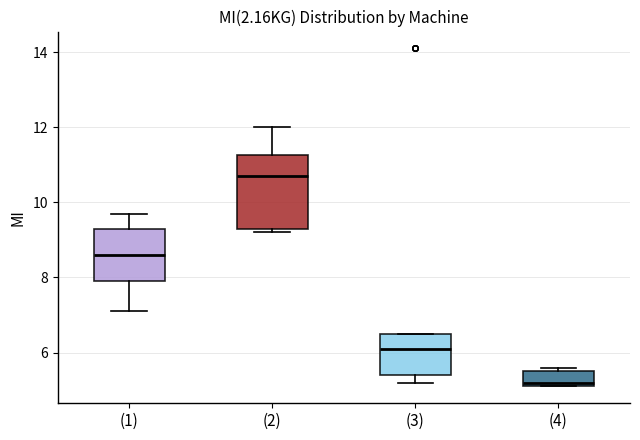

Reading left to right, transcribe this box plot: for each box, give where its median line is, the range the box spans, and where its two whiskers end, as read against the y-axis. The values are not printed on the chart, so give them approximately, as read against the axis.

(1): median 8.6, box 8.0 to 9.4, whiskers 7.2 to 9.8
(2): median 10.8, box 9.4 to 11.2, whiskers 9.2 to 12.0
(3): median 6.2, box 5.4 to 6.6, whiskers 5.2 to 6.6
(4): median 5.2 (just above the box's lower edge), box 5.2 to 5.6, whiskers 5.2 to 5.6 (just above the box's upper edge)